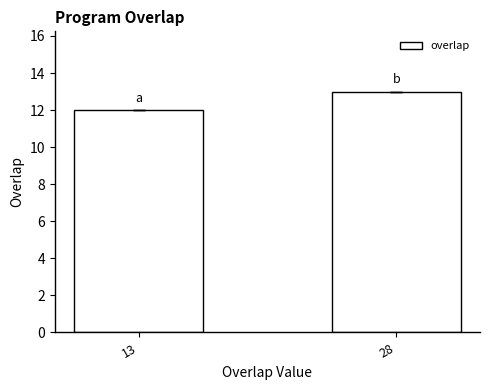

What is the sum of the values at 28 and 13?

25